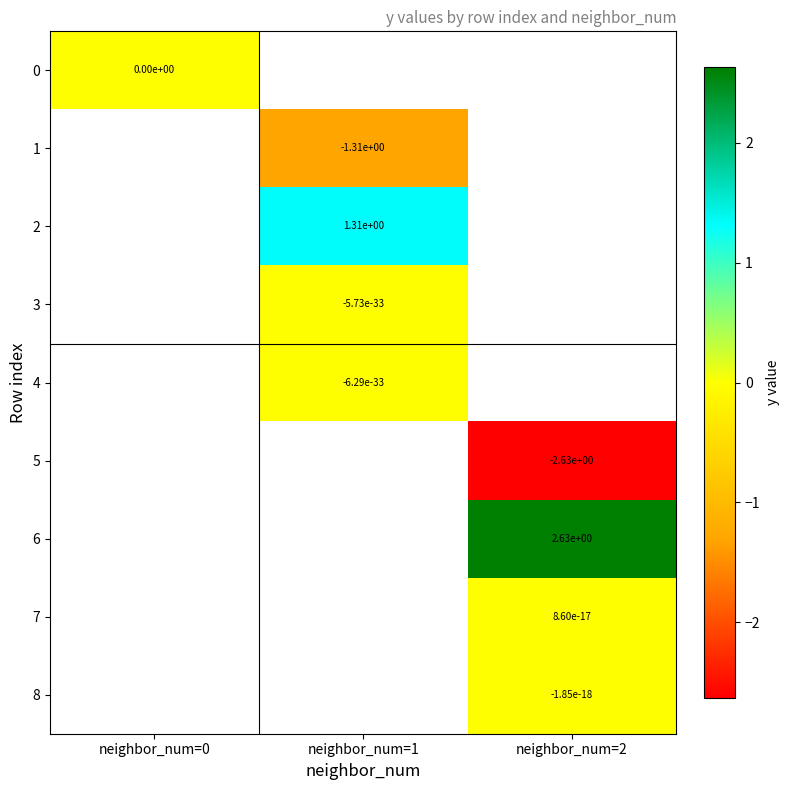

Between neighbor_num=1 and neighbor_num=2, which is larger?

neighbor_num=2